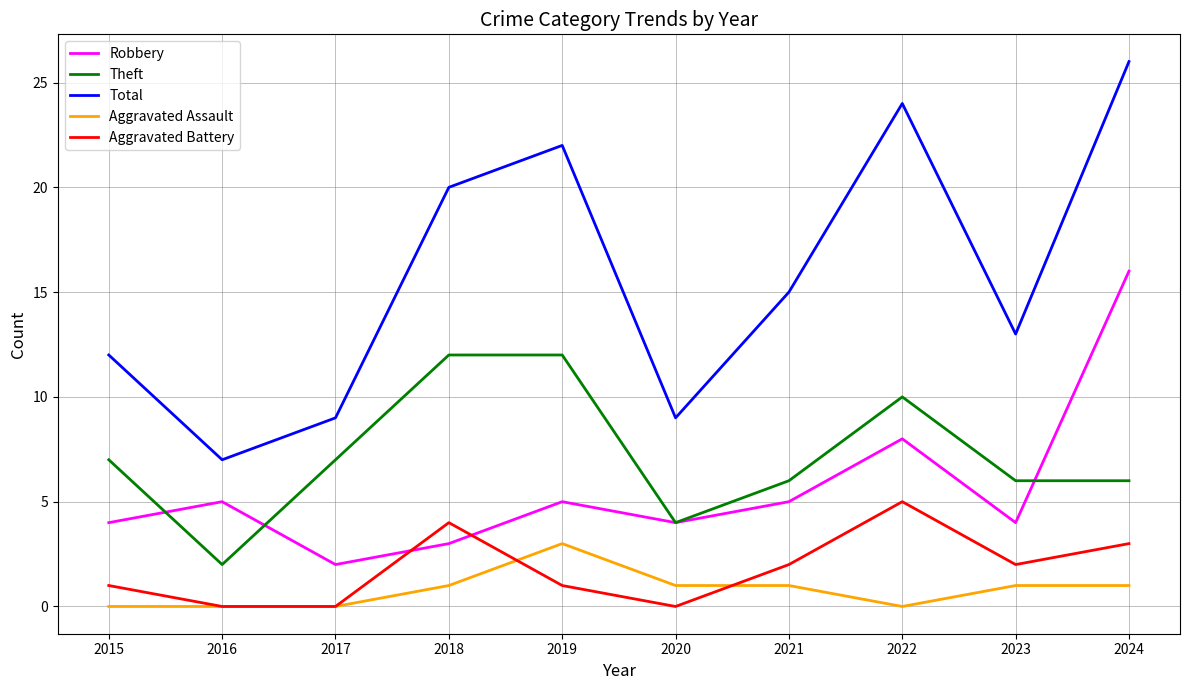

Is it true that Theft equals 7 at 2015?

True